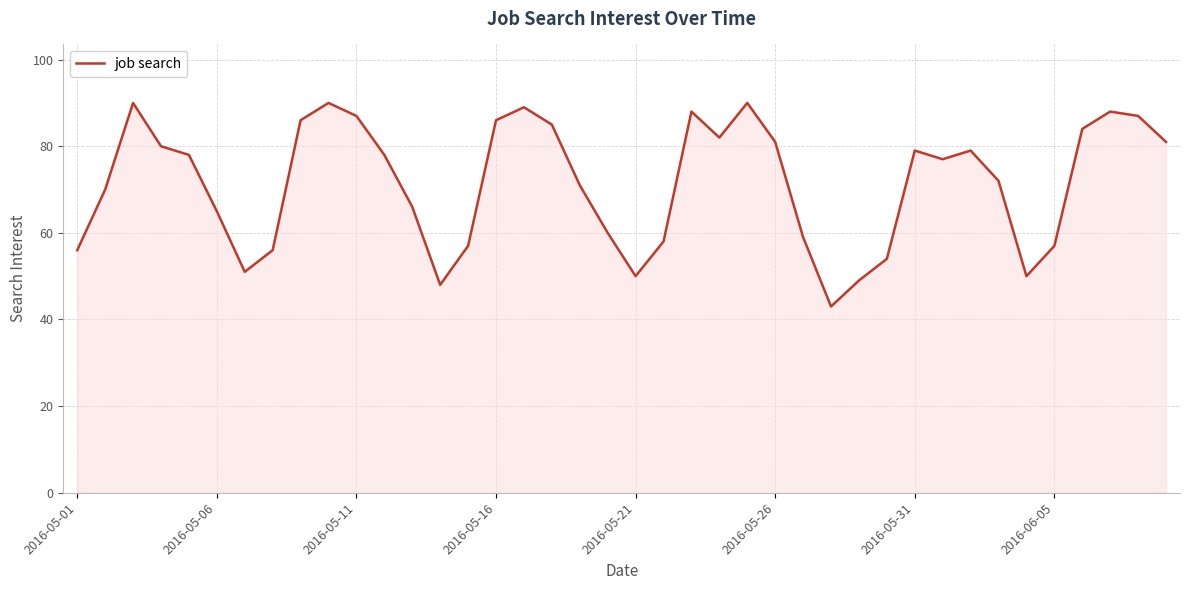

How many categories are shown in the chart?

40